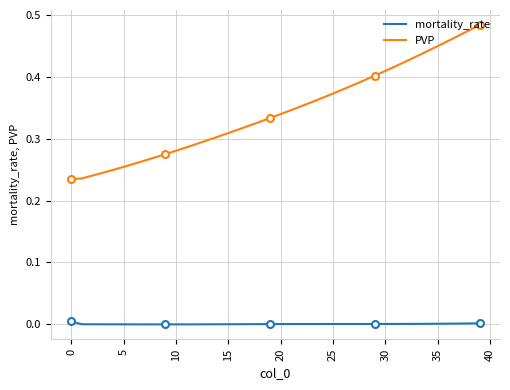

The value of mortality_rate at 35 is 0.0. True or false?

True